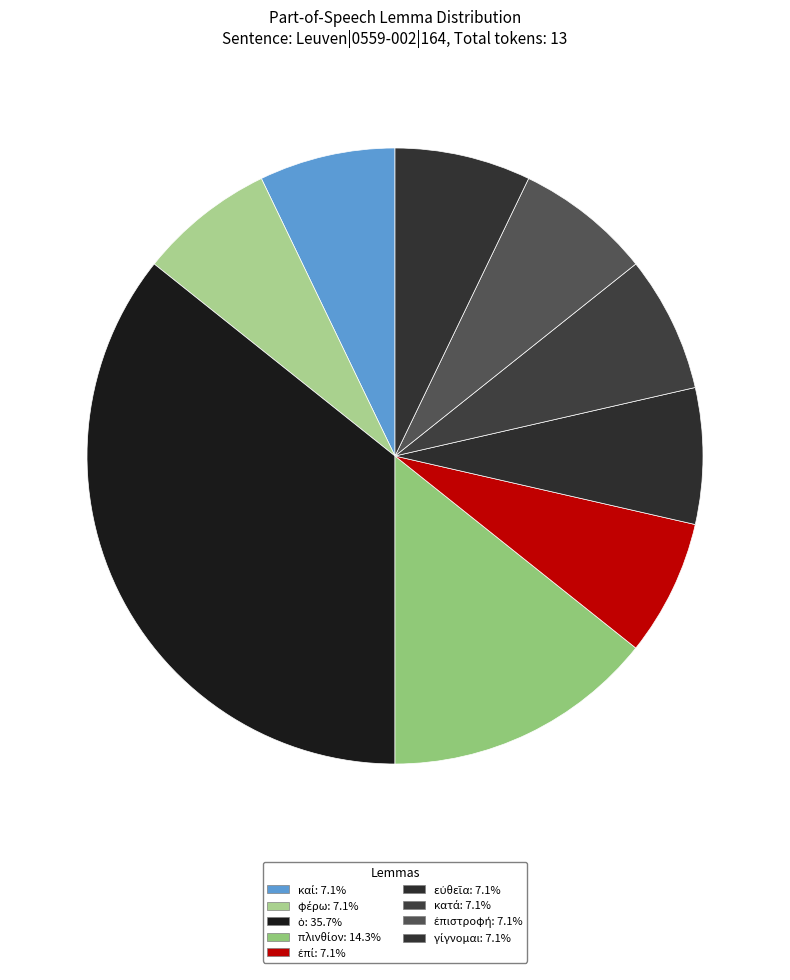

How many segments does this pie chart have?

9